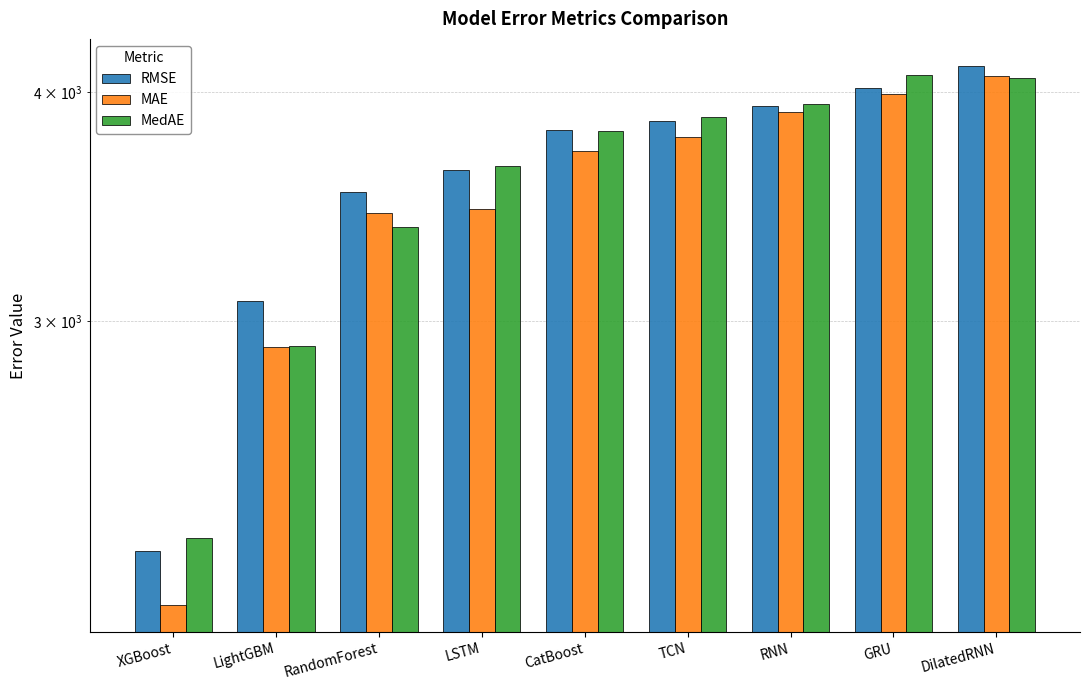

What is the difference between the maximum and minimum values in the MedAE series?

1803.8